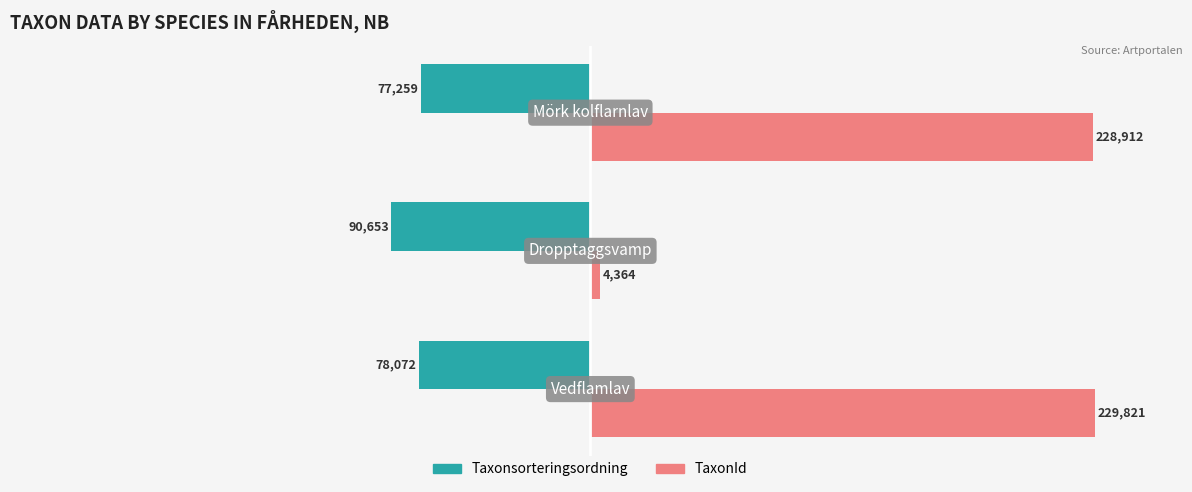

What are all the series names shown in the legend?

Taxonsorteringsordning, TaxonId